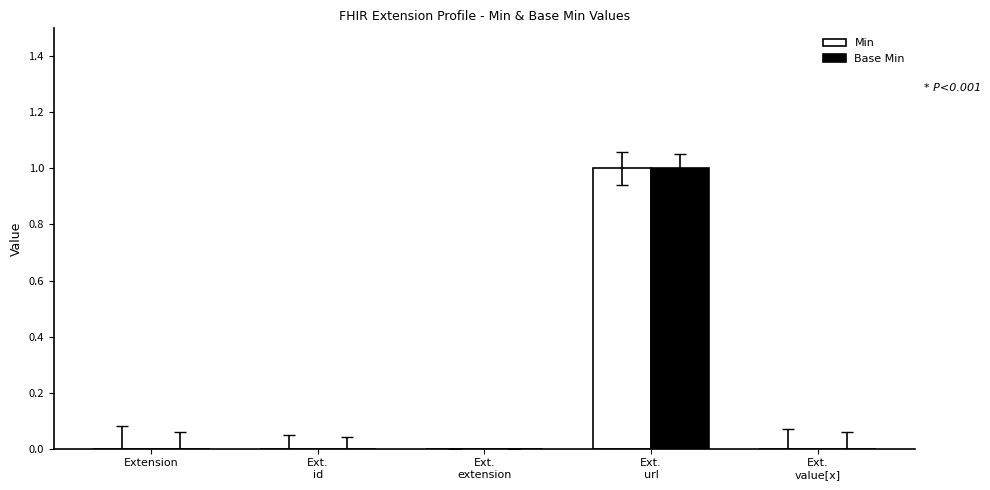

What are all the series names shown in the legend?

Min, Base Min